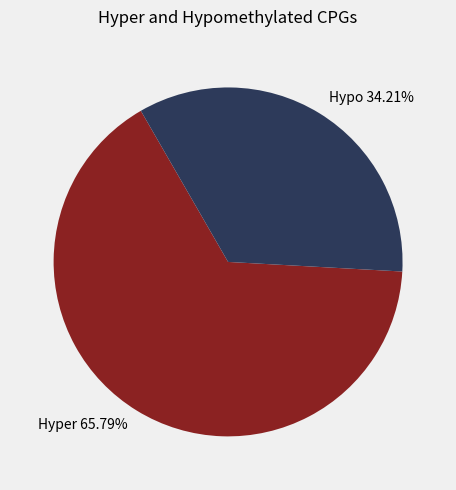

Do Hyper 65.79% and Hypo 34.21% together represent more than half of the pie?

Yes